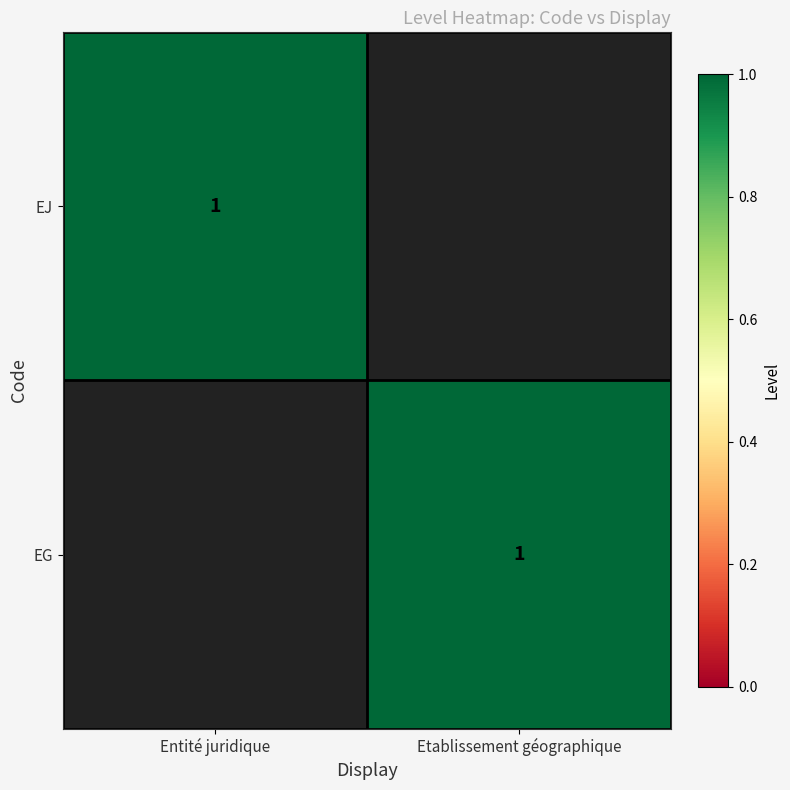

Is it true that EG equals 1 at Etablissement géographique?

True